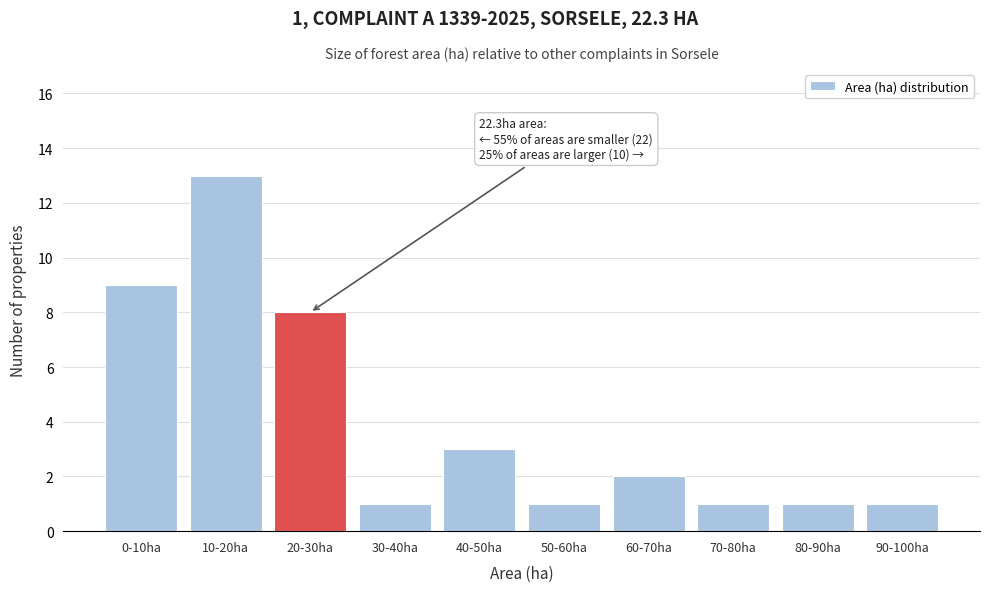

Reading right to left, list all the values displayed in this chart.

1	1	1	2	1	3	1	8	13	9